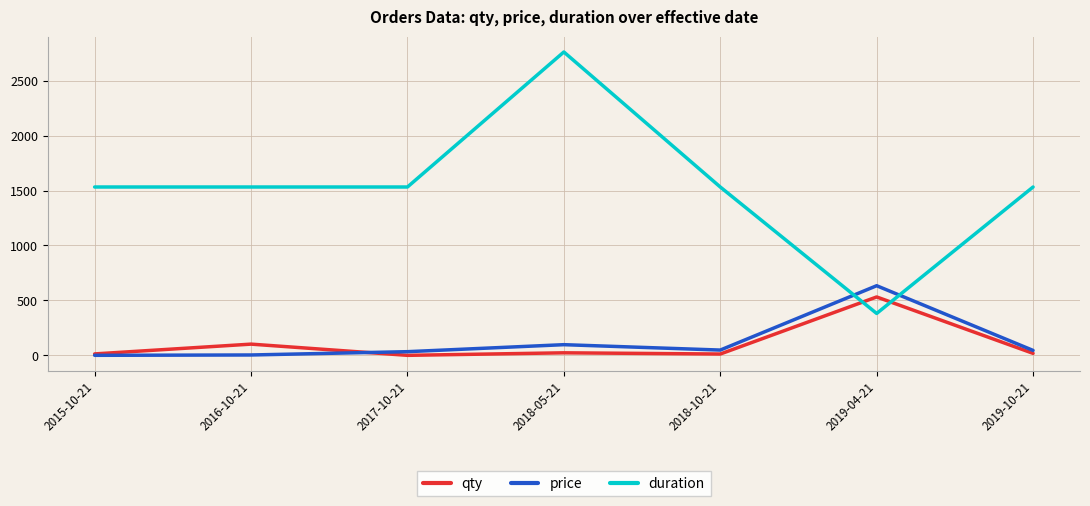

Is this an area chart (filled region under the line)?

No